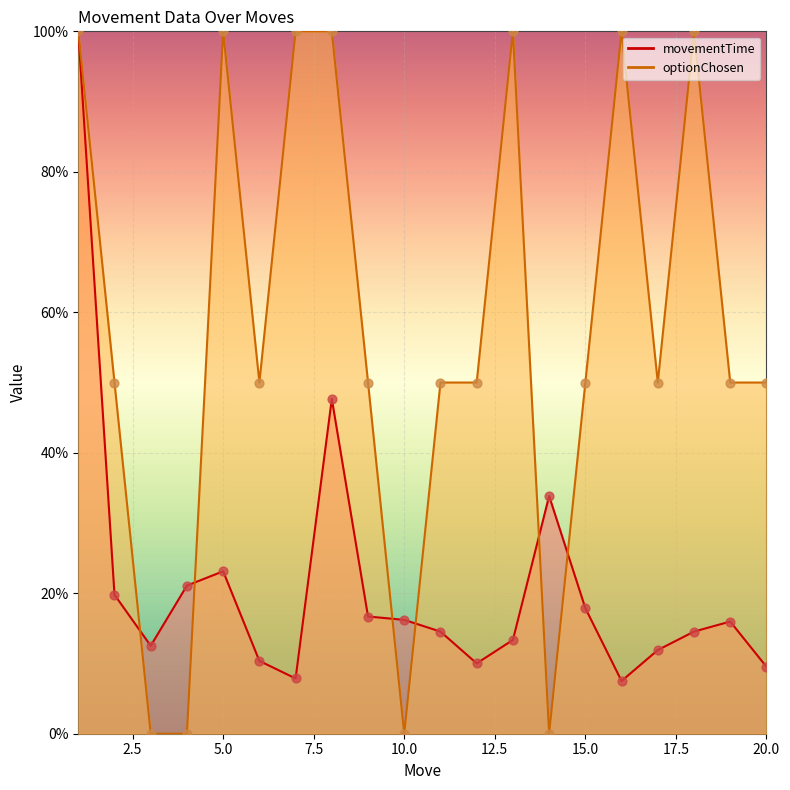

What are all the series names shown in the legend?

movementTime, optionChosen